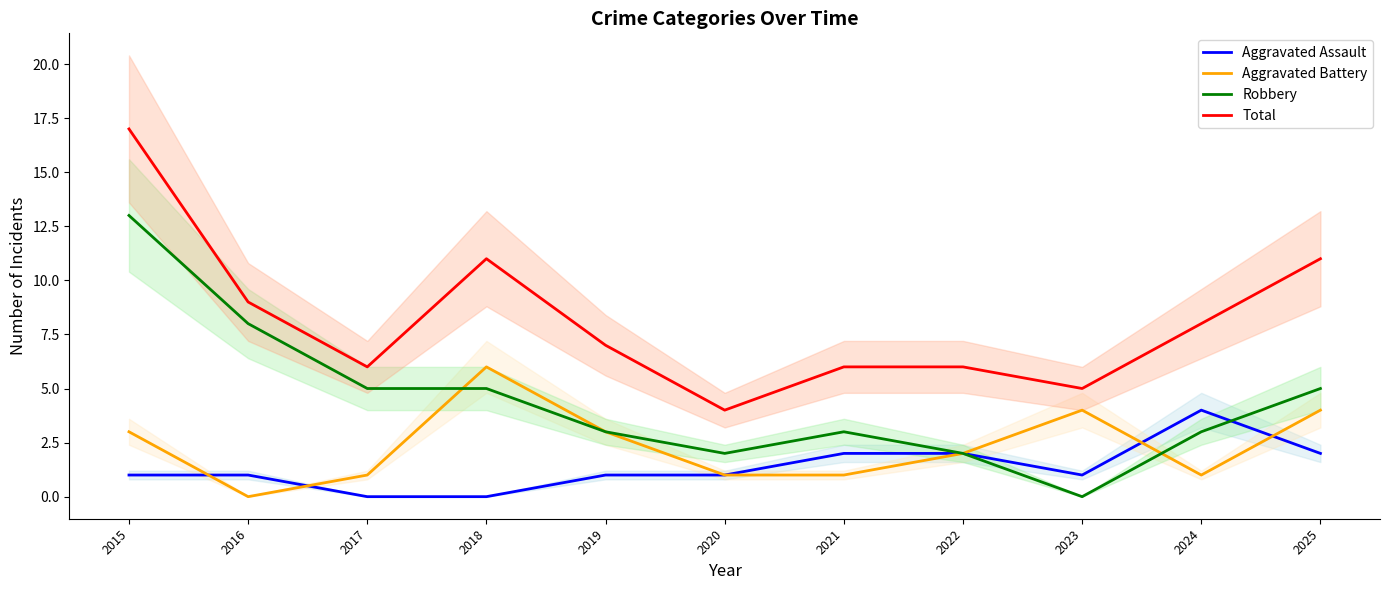

At which category does Aggravated Assault reach its first local valley?

2023